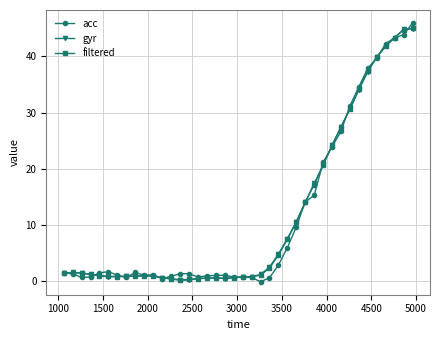

How many categories are shown in the chart?

40